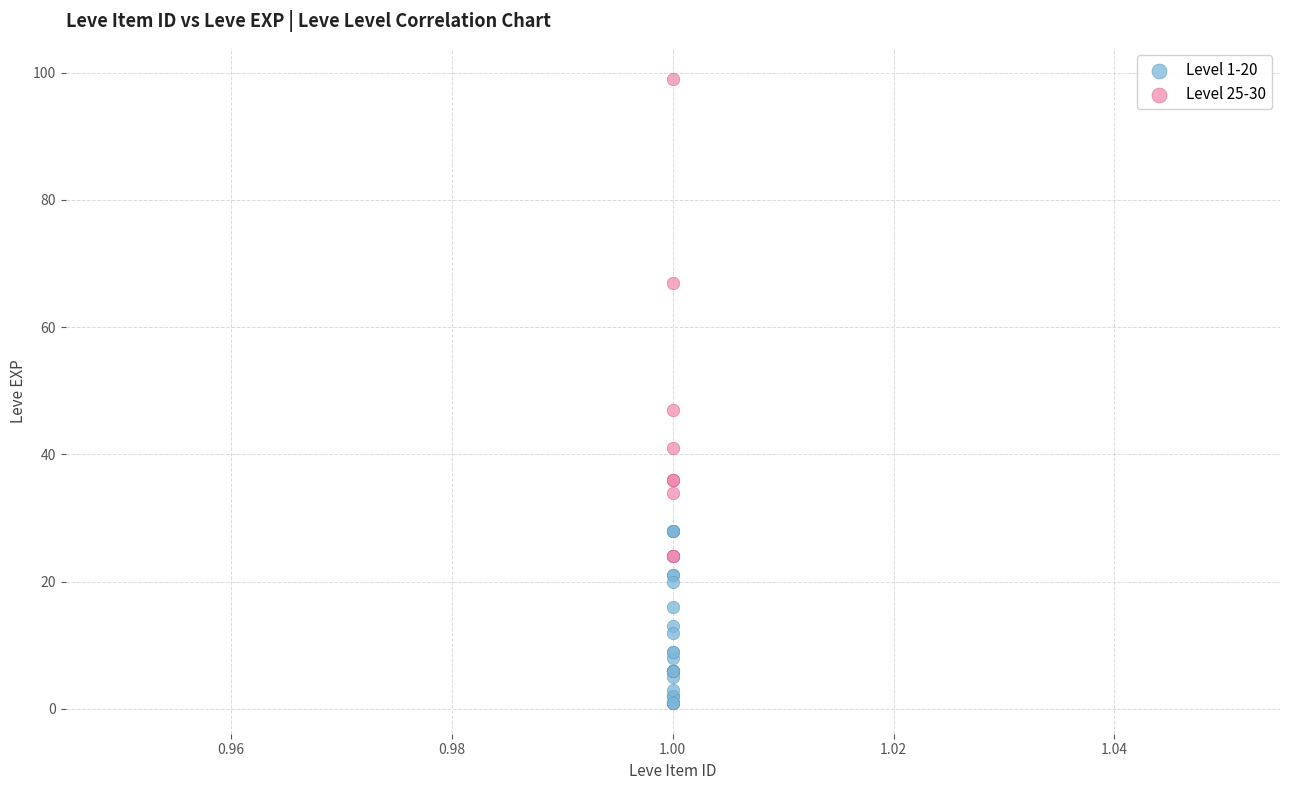

Which series reaches the maximum Y coordinate?

Level 25-30